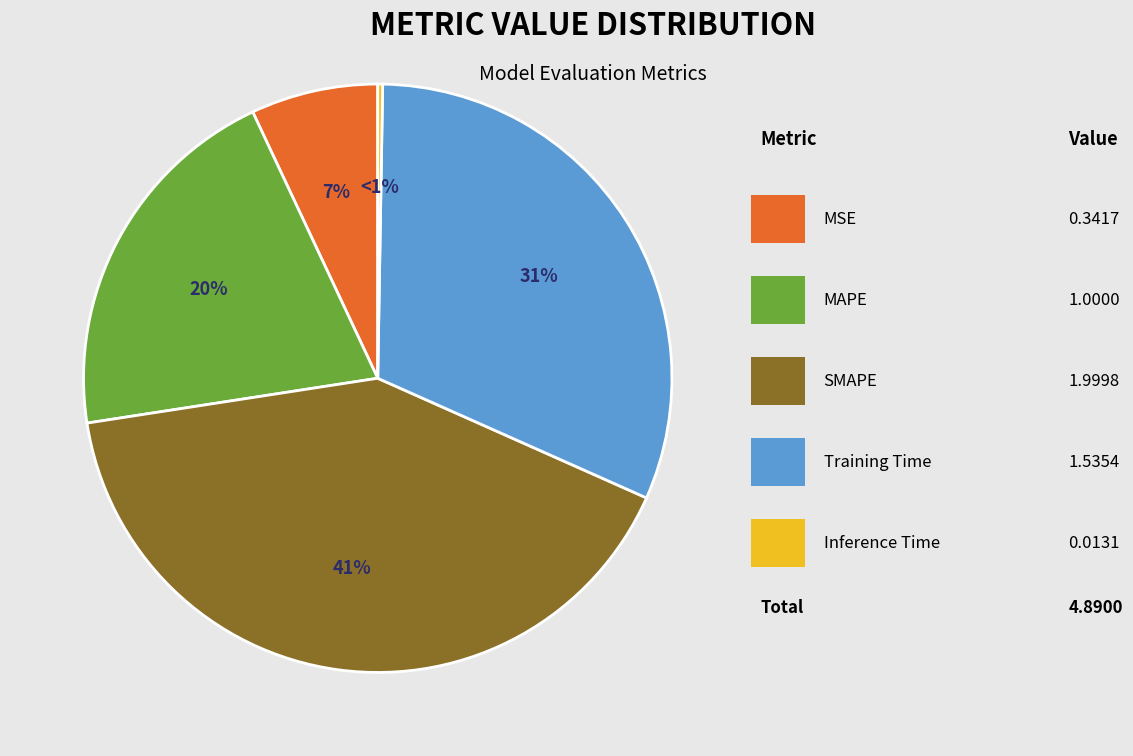

To the nearest percent, what is the difference between the MSE and SMAPE slice percentages?

34%